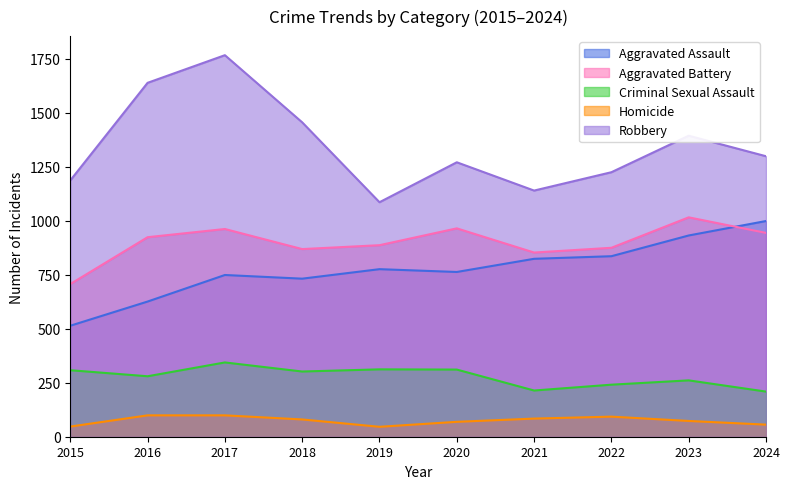

True or false: Aggravated Battery and Homicide cross at least once.

False